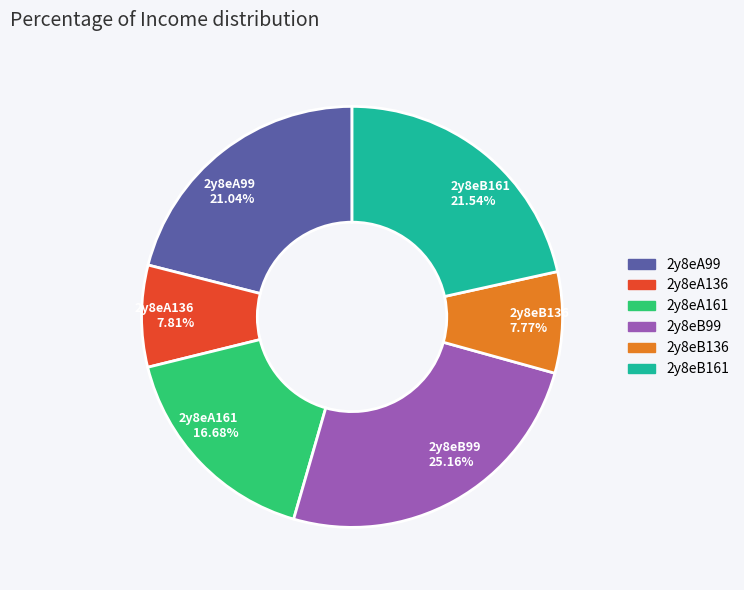

To the nearest percent, what percentage of the pie is 2y8eB161?

22%